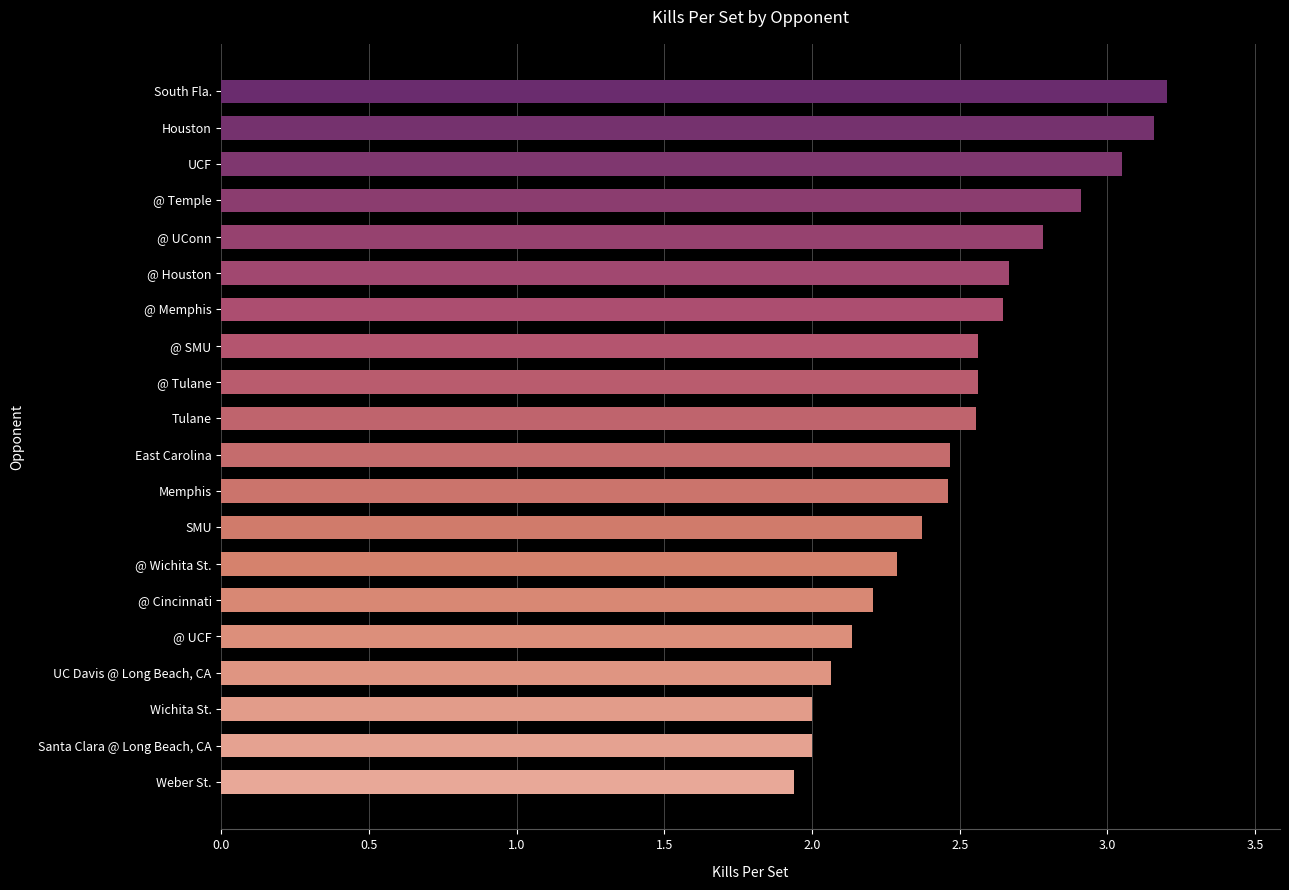

What is the change in value from @ SMU to Santa Clara @ Long Beach, CA?

-0.6